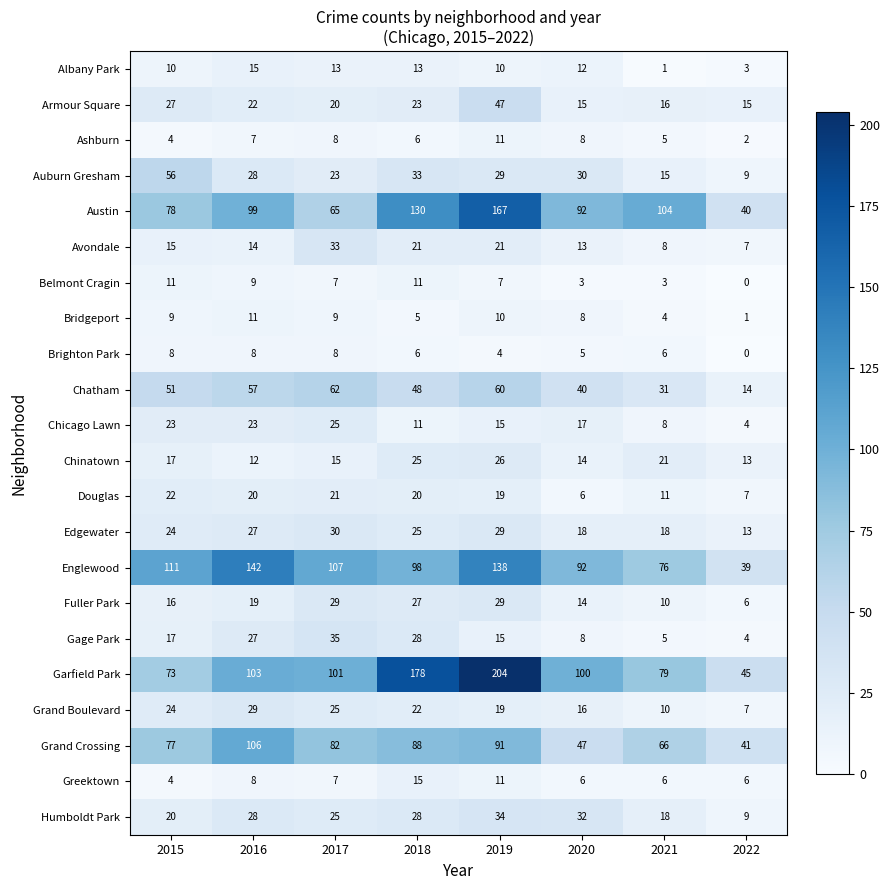

Is it true that Gage Park equals 5 at 2020?

False